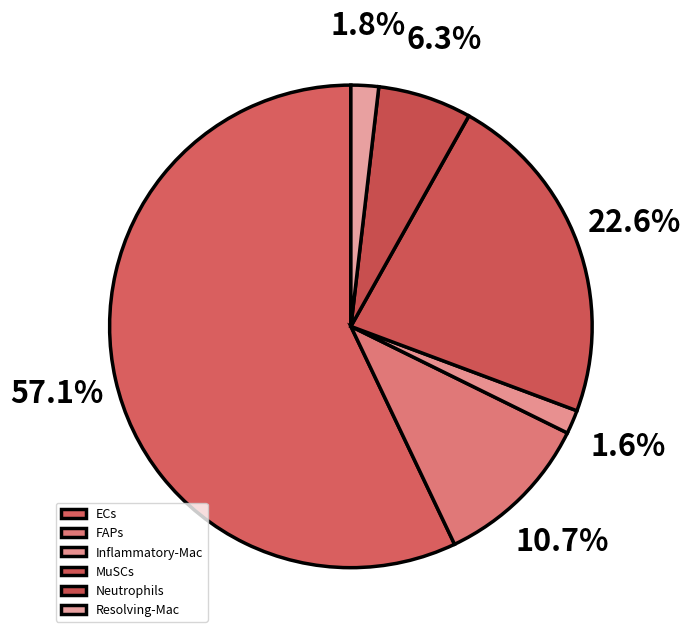

The Resolving-Mac slice represents 9% of the pie. True or false?

False